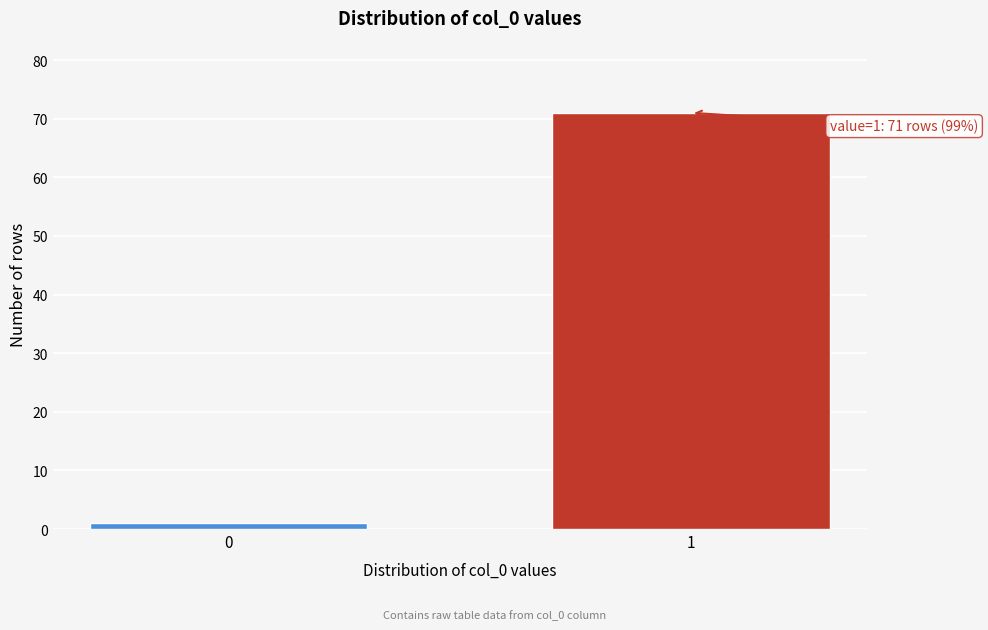

Reading left to right, what are all the values shown in this chart?

0=1	1=71